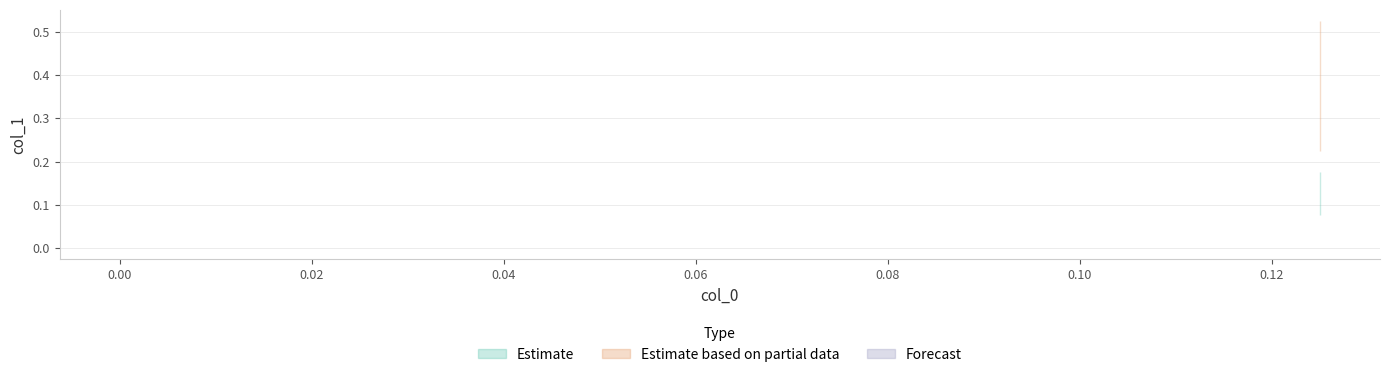

Rank the categories by value from lowest to highest.

0.0, 0.125, 0.125